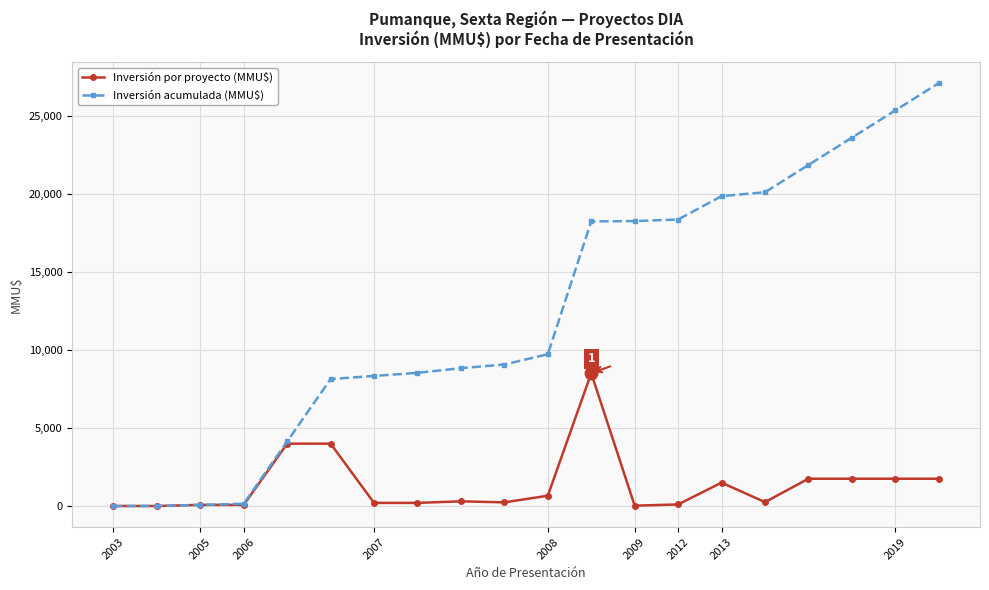

Which series has the largest total across all categories?

Inversión acumulada (MMU$)